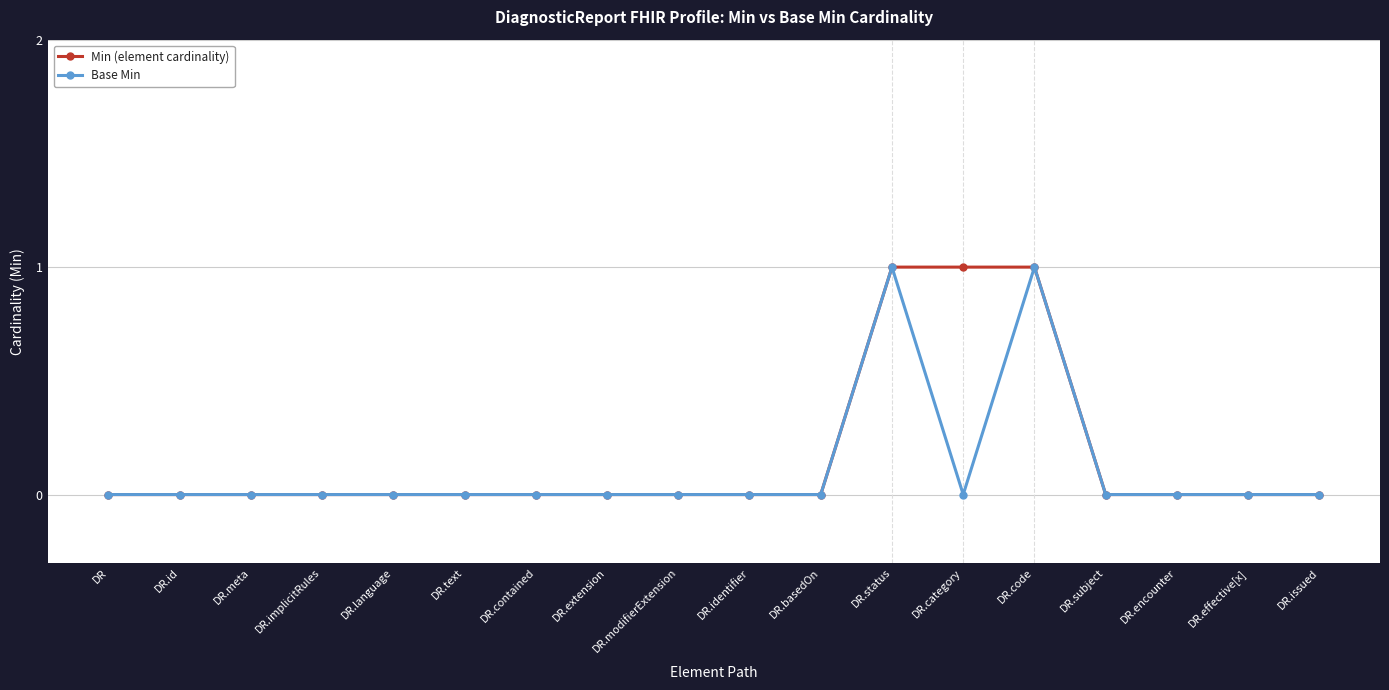

What is the label of the 1st point from the right?

DR.issued